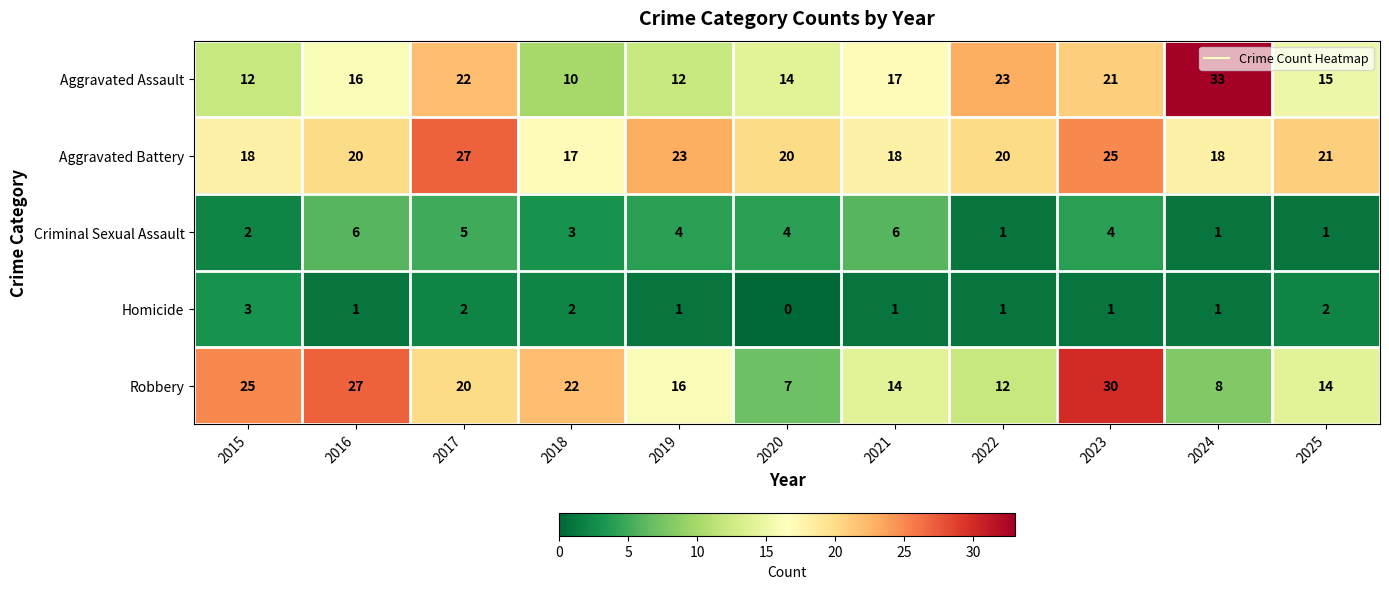

How many series are shown in this chart?

5